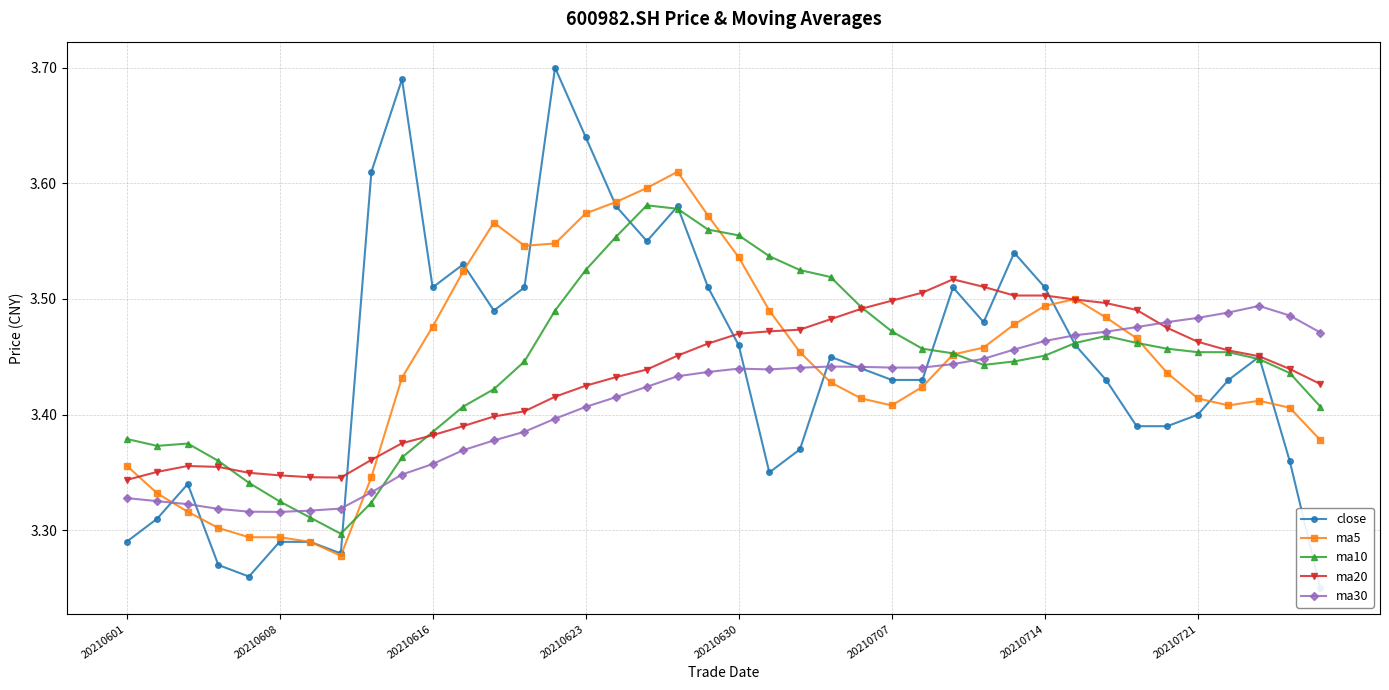

Where do ma20 and ma30 first cross each other?

33 and 34